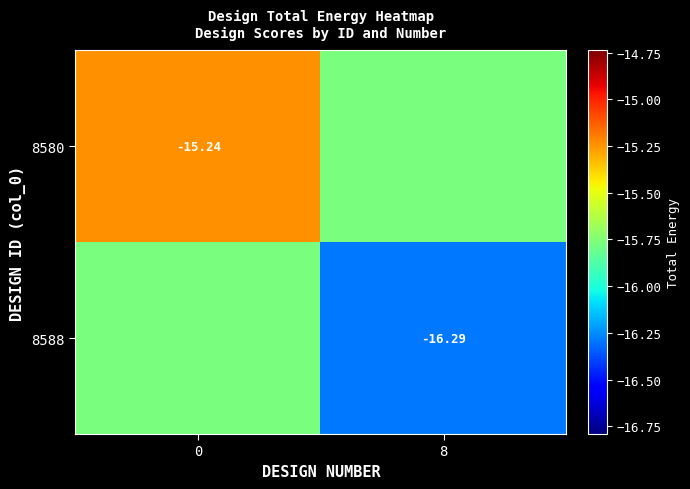

True or false: 8588 has a value of -5.7 at 8.

False